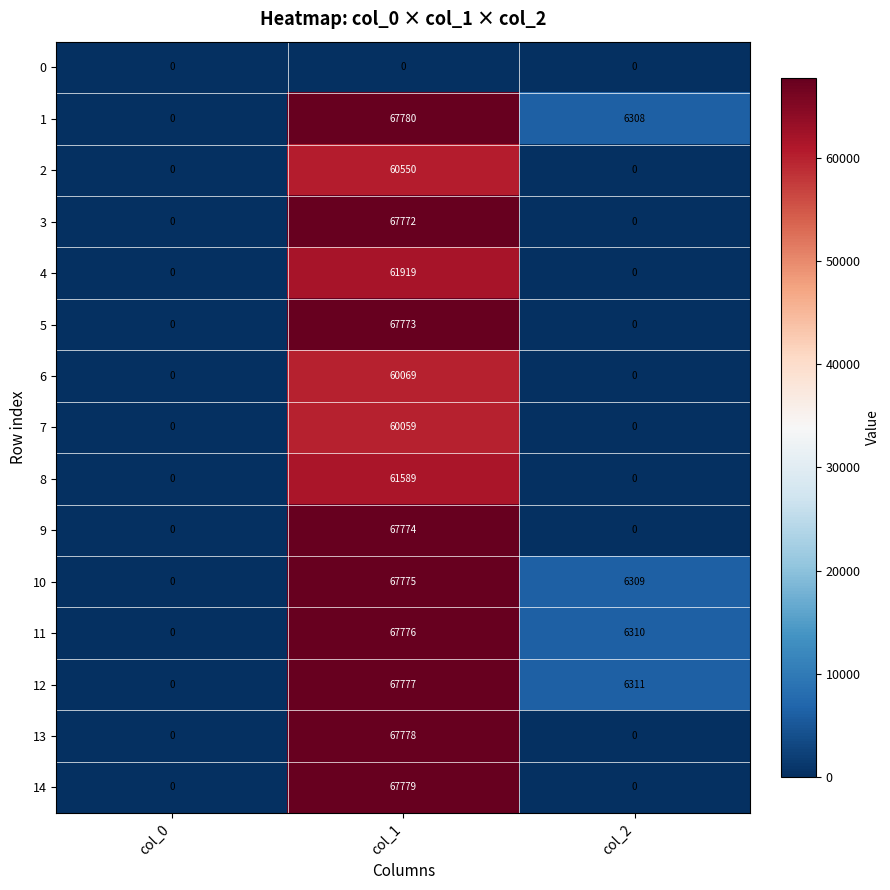

Which series changed the most between col_0 and col_1?

1